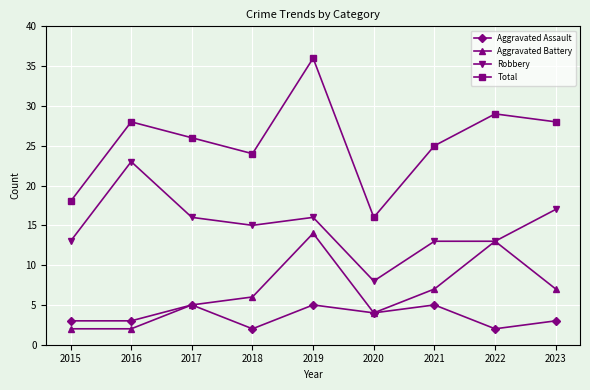

Where is the first local minimum for Total?

2018